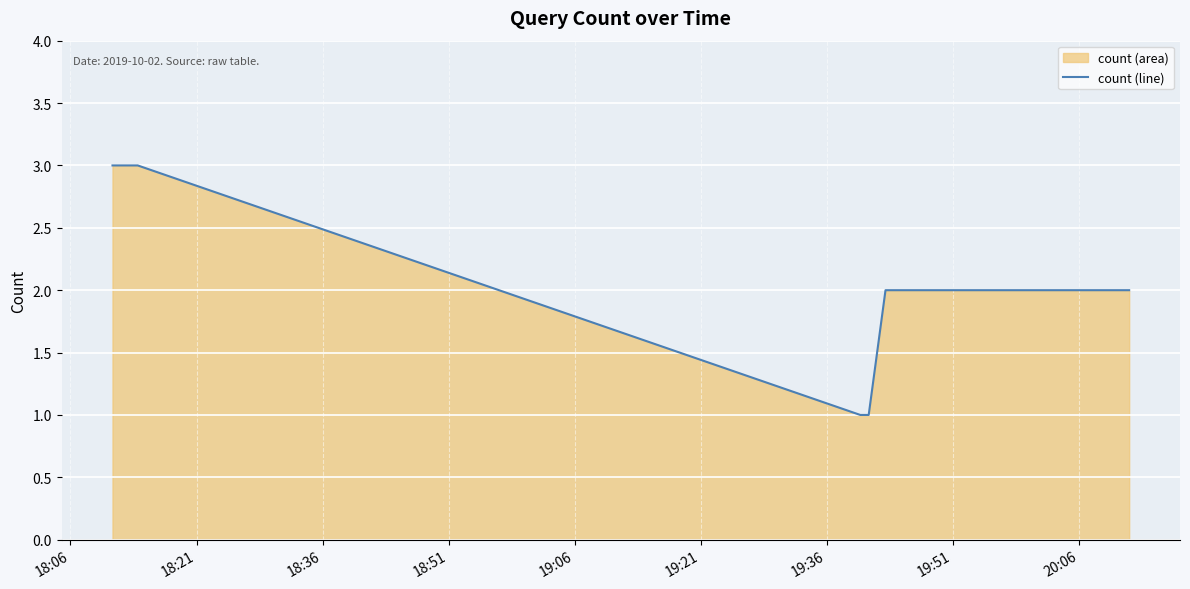

What is the sum of all values?

24